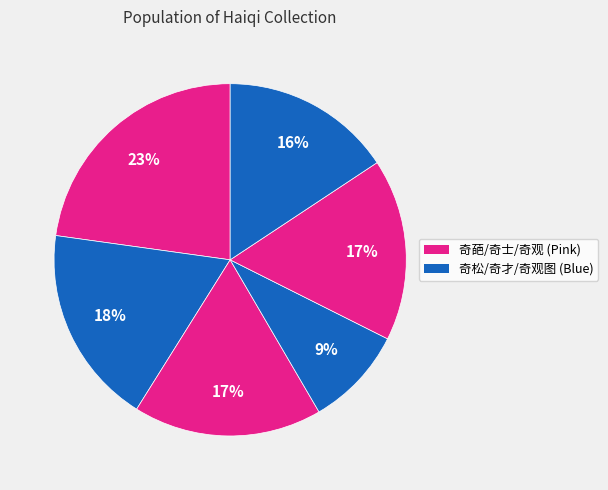

How many segments does this pie chart have?

6